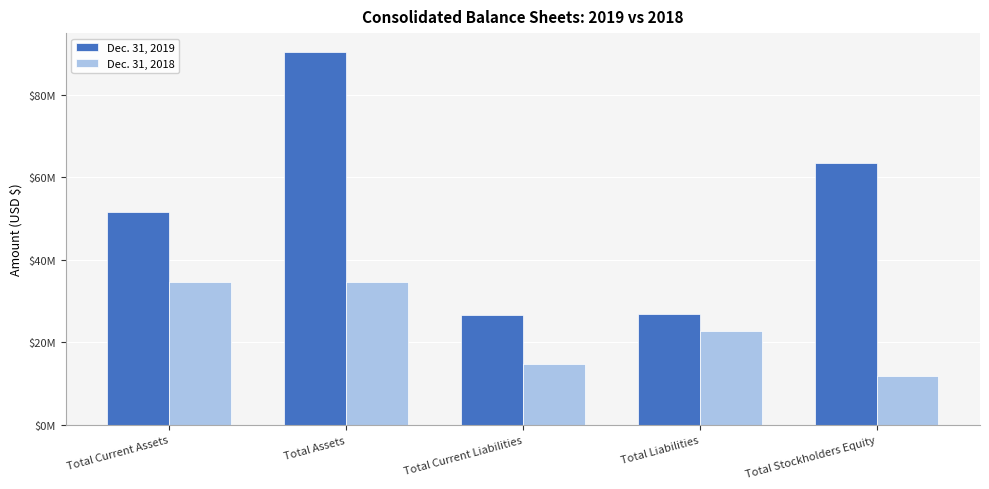

What is the value of the Dec. 31, 2018 bar at the 4th from the left?

22824525